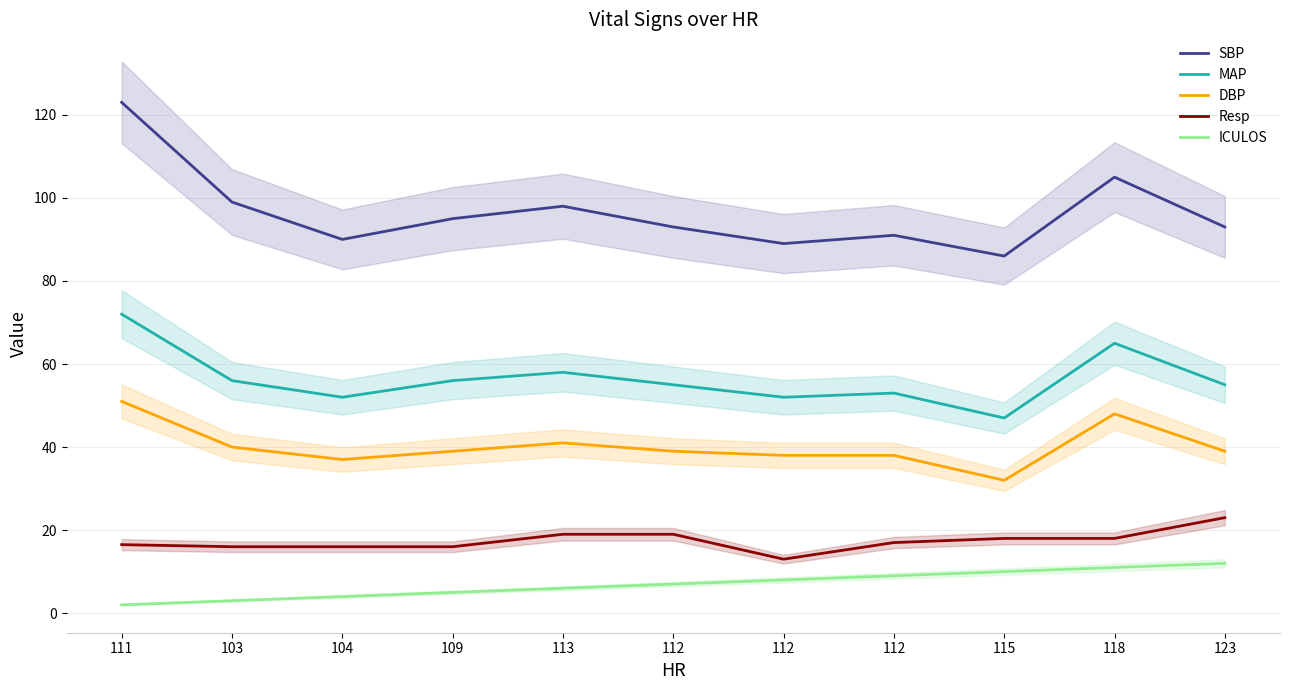

Rank the categories by SBP value from highest to lowest.

111, 118, 103, 113, 109, 112, 123, 112, 104, 112, 115